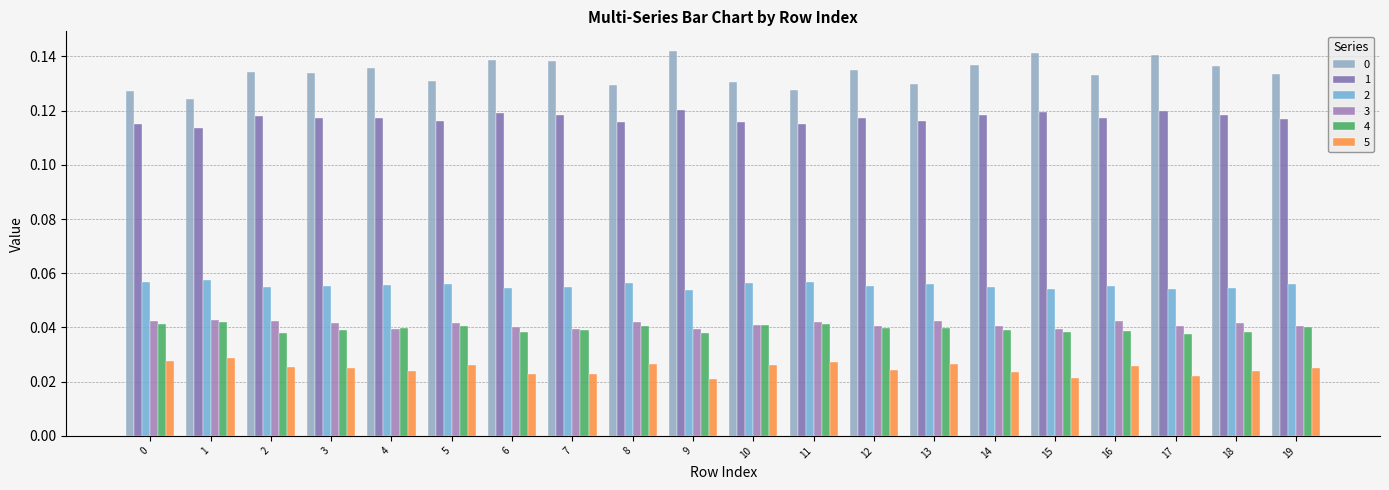

Where is 3 nearest to the value 0?

15